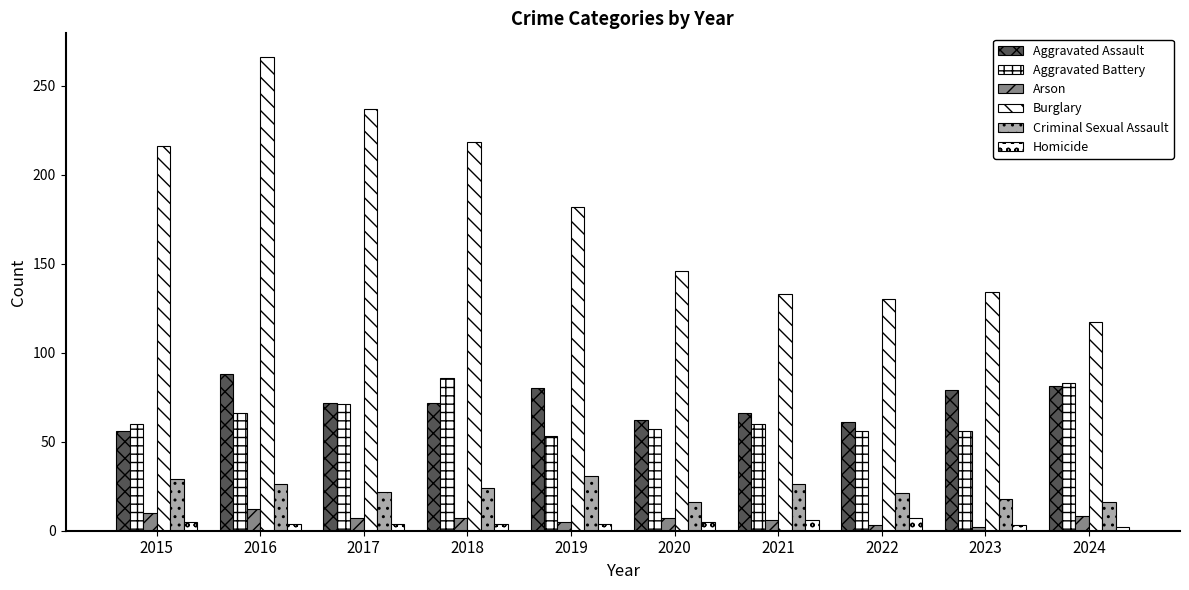

At which category is the sum across all series the highest?

2016